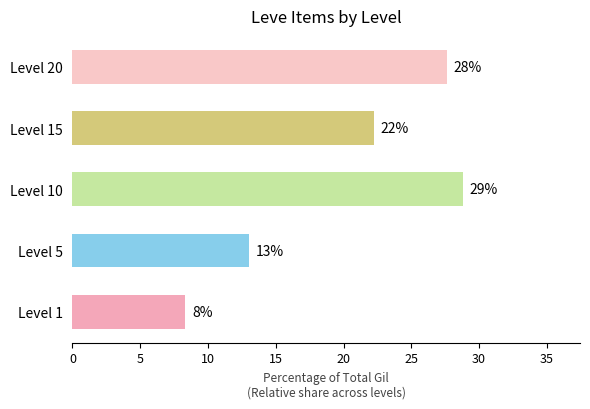

How many bars are there in total?

5